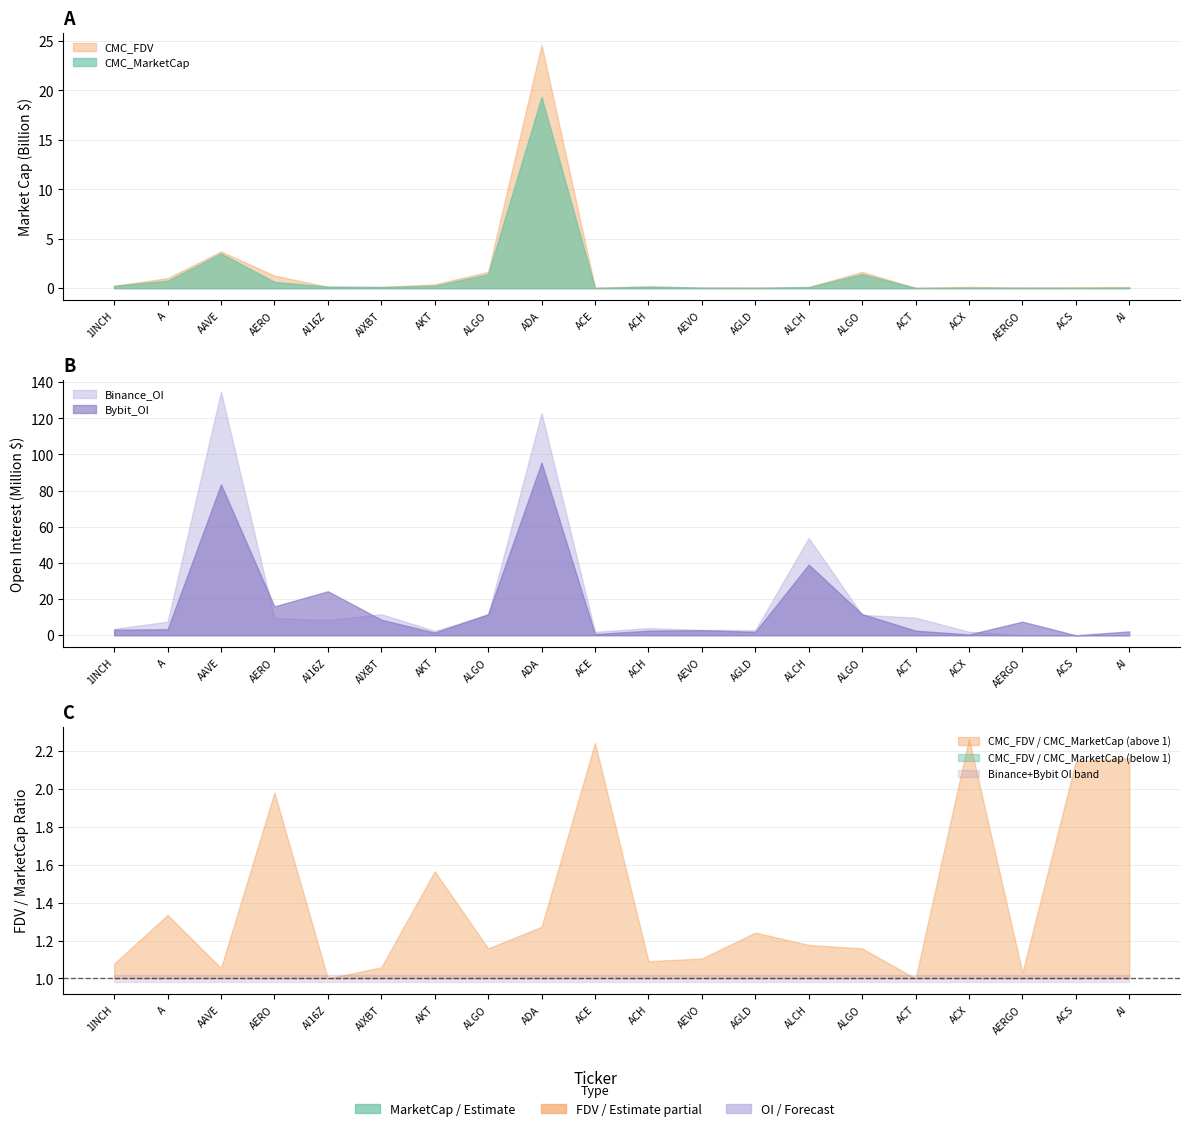

Reading left to right, what are all the values shown in this chart?

CMC_MarketCap: 1INCH=236996498.2	A=765278982.0	AAVE=3521094437.9	AERO=646277272.1	AI16Z=155699624.8	AIXBT=122465586.1	AKT=255083833.1	ALGO=1425699733.5	ADA=19345854148.2	ACE=30811802.8	ACH=163976348.3	AEVO=66887171.6	AGLD=51846888.4	ALCH=109262868.5	ALGO=1425699733.5	ACT=39130274.3	ACX=62153239.4	AERGO=58941421.5	ACS=44906301.6	AI=59509037.9
CMC_FDV: 1INCH=255428711.6	A=1021370343.4	AAVE=3715665658.8	AERO=1279266100.1	AI16Z=155699836.2	AIXBT=129645647.4	AKT=399177164.3	ALGO=1651459915.9	ADA=24616760708.1	ACE=69063377.7	ACH=178846555.2	AEVO=73915472.6	AGLD=64381079.0	ALCH=128544551.2	ALGO=1651459915.9	ACT=39130274.3	ACX=140685050.4	AERGO=60764352.6	ACS=96292392.0	AI=128573380.3
Binance_OI: 1INCH=3571253.0	A=7469811.0	AAVE=134698341.0	AERO=9451938.0	AI16Z=8449184.0	AIXBT=11616863.0	AKT=2401234.0	ALGO=11232198.0	ADA=122895436.0	ACE=1862129.0	ACH=3965906.0	AEVO=2945832.0	AGLD=2777541.0	ALCH=53836998.0	ALGO=11232198.0	ACT=9726188.0	ACX=1927918.0	AERGO=0.0	ACS=0.0	AI=0.0
Bybit_OI: 1INCH=3088417.0	A=3320613.0	AAVE=83472489.0	AERO=15942346.0	AI16Z=24338769.0	AIXBT=8605426.0	AKT=1455936.0	ALGO=11685092.0	ADA=95498168.0	ACE=636457.0	ACH=2550147.0	AEVO=2817643.0	AGLD=1872636.0	ALCH=39088251.0	ALGO=11685092.0	ACT=2543949.0	ACX=428683.0	AERGO=7508227.0	ACS=0.0	AI=2120926.0